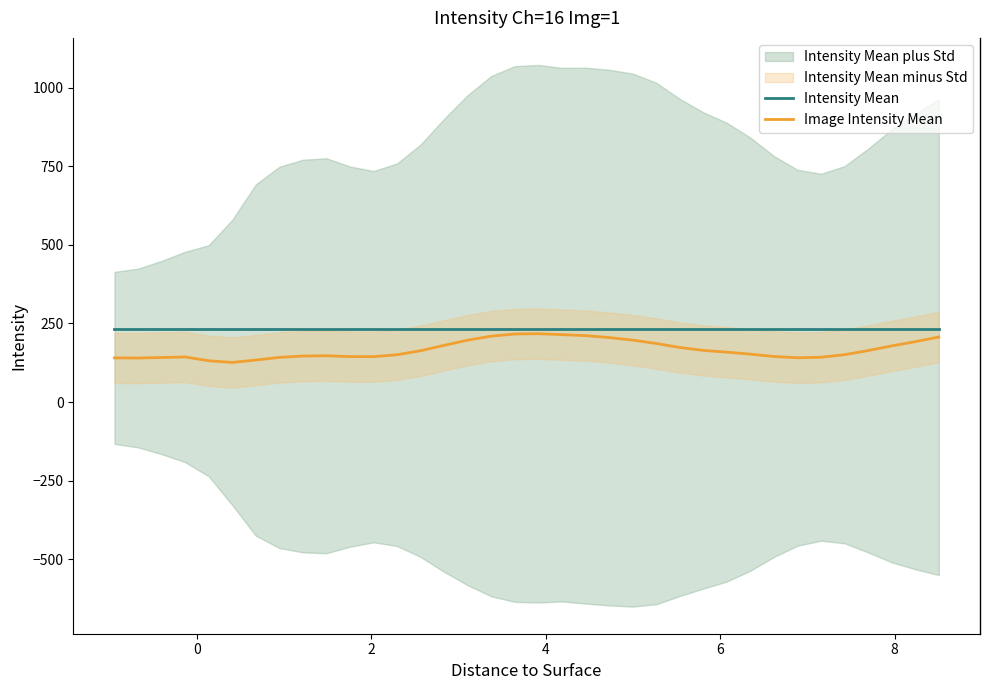

True or false: Image Intensity Mean has a value of 221.7 at 27.

False